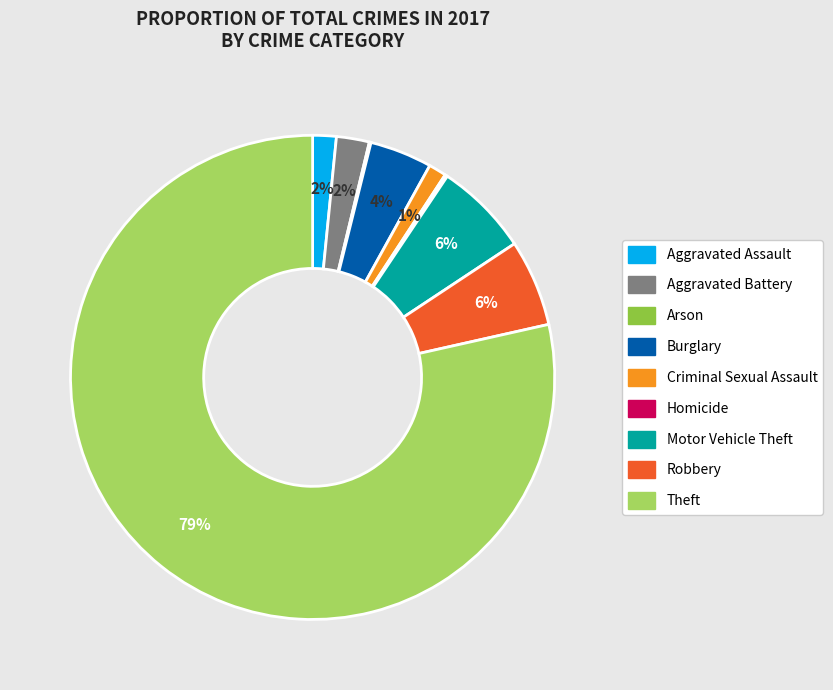

Which category accounts for the majority?

Theft